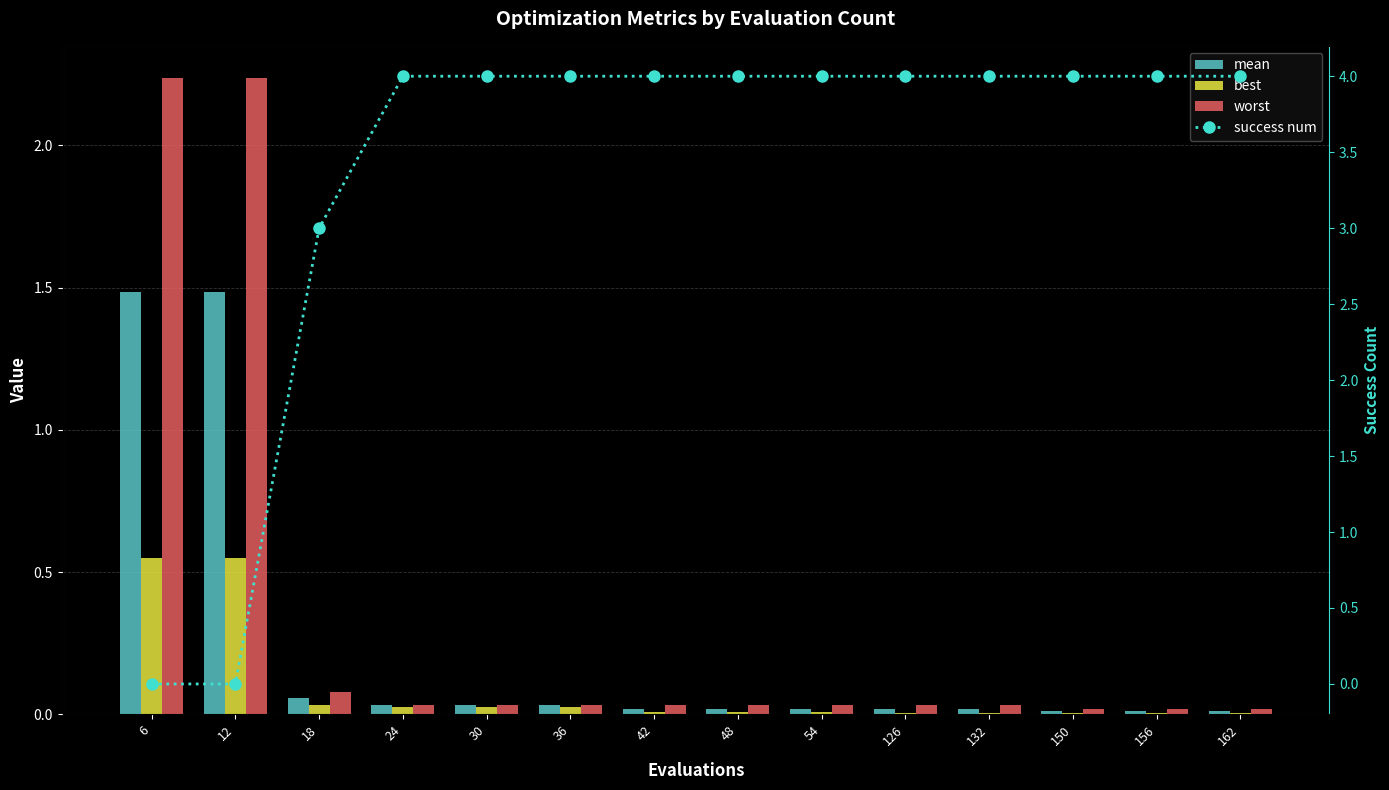

Which series has the largest total across all categories?

success num